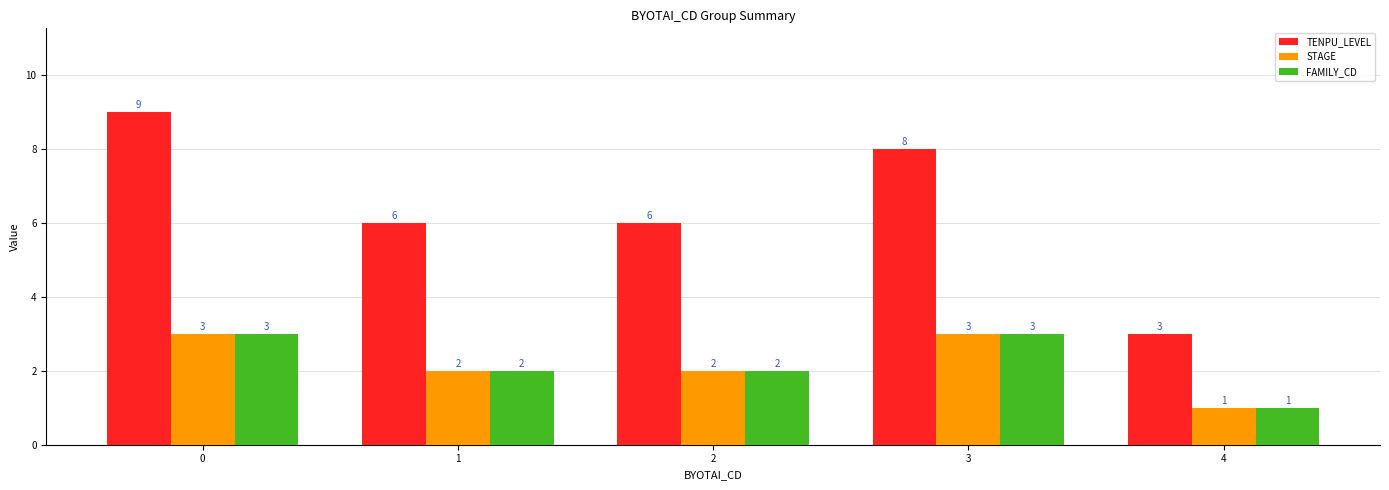

What is the value of the STAGE bar at the 3rd from the left?

2